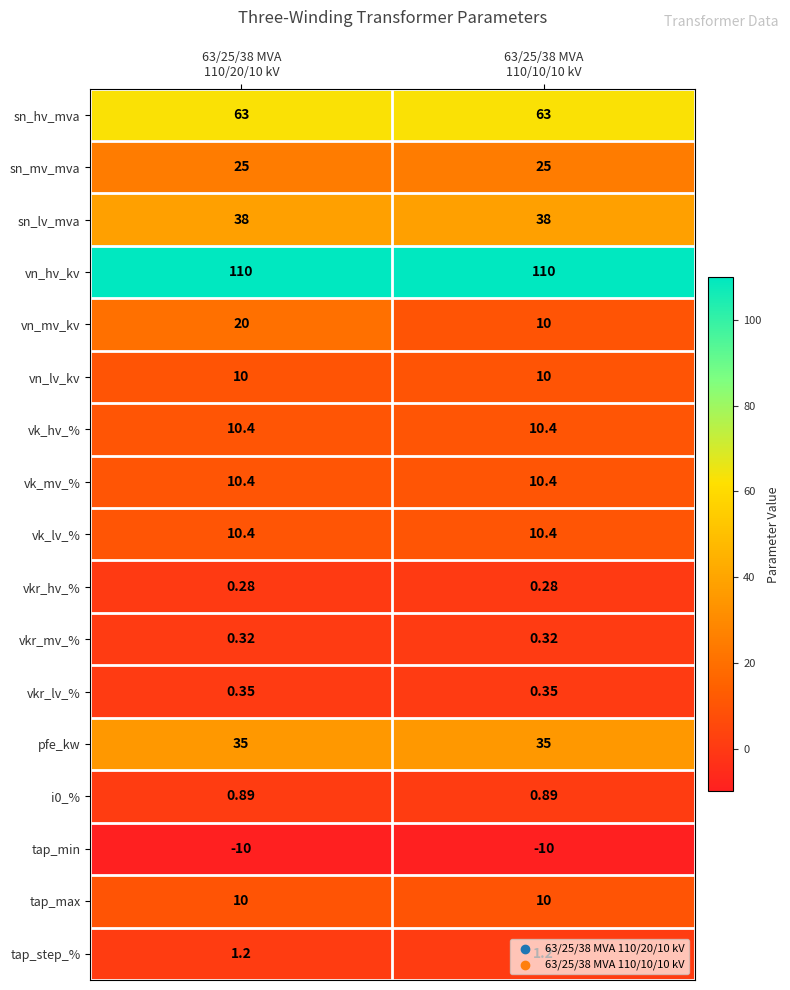

Which series has the largest range (max minus min)?

vn_mv_kv